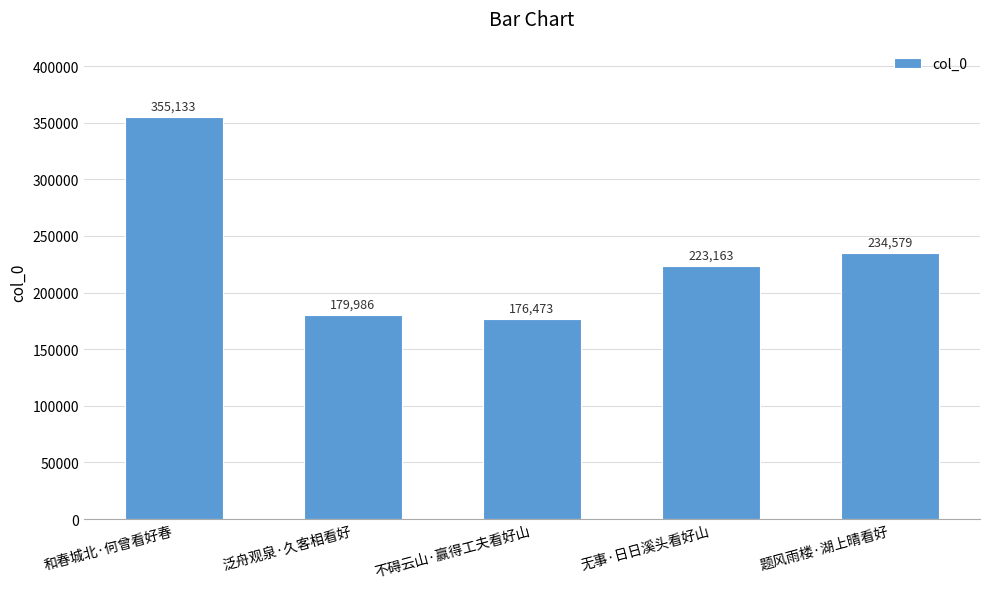

Reading left to right, extract all data points from this chart.

和春城北·何曾看好春=355133	泛舟观泉·久客相看好=179986	不碍云山·赢得工夫看好山=176473	无事·日日溪头看好山=223163	题风雨楼·湖上晴看好=234579